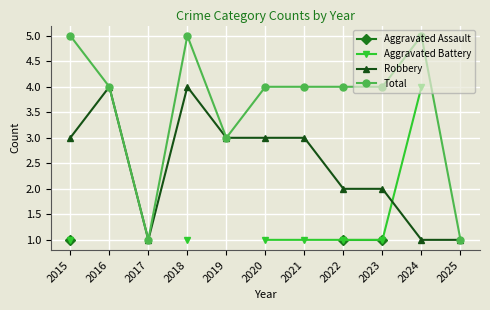

True or false: Aggravated Battery and Aggravated Assault cross at least once.

False